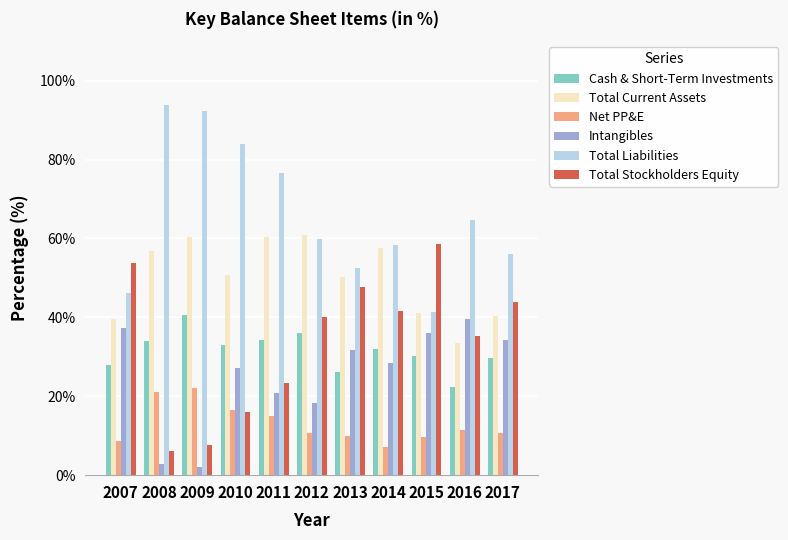

What is the maximum value for Intangibles?

39.7